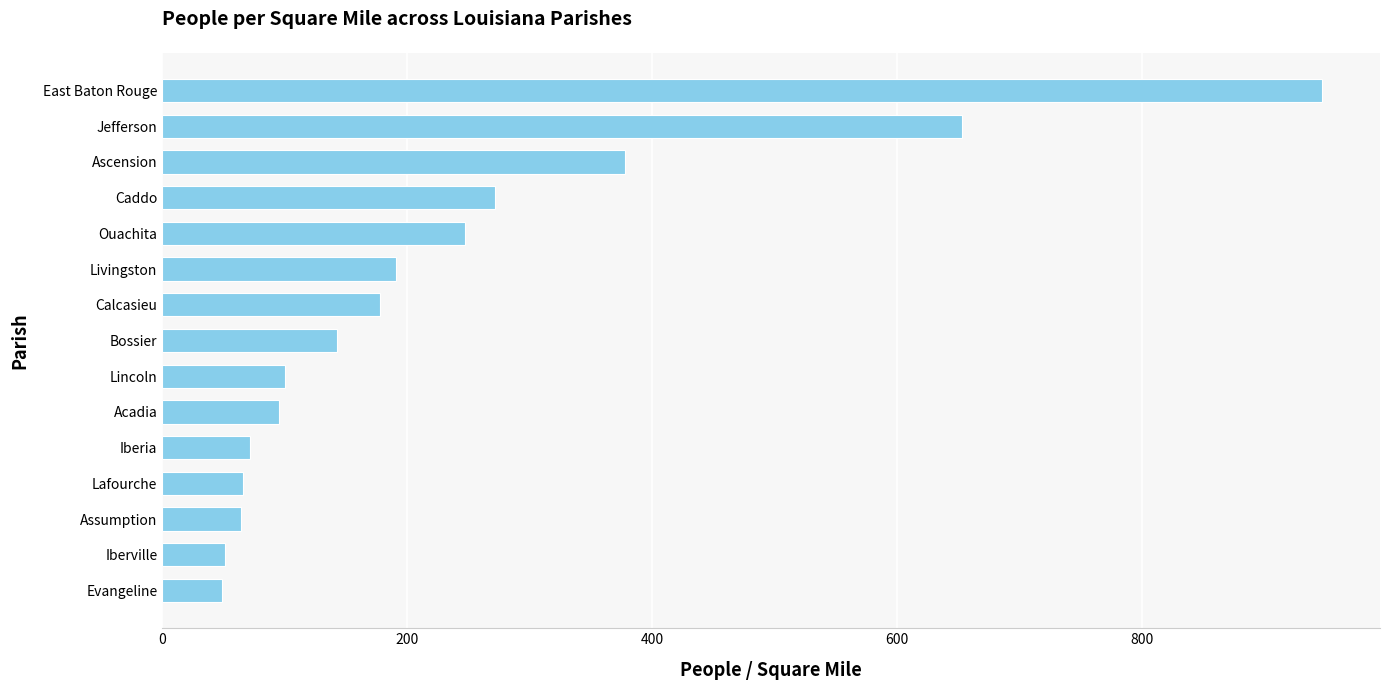

How many data points are less than 143?

7